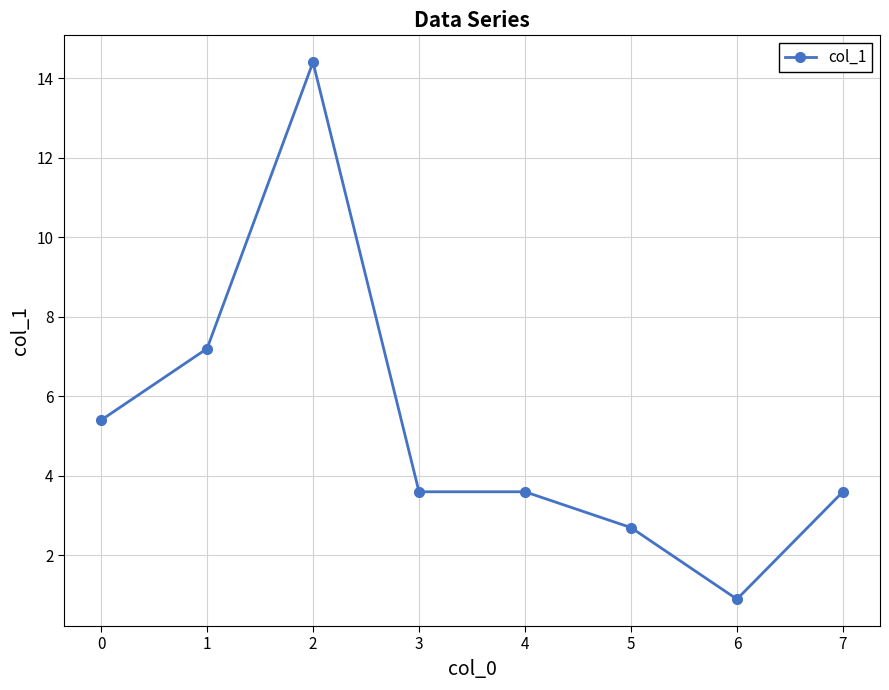

At which category does the data reach its first local peak?

2